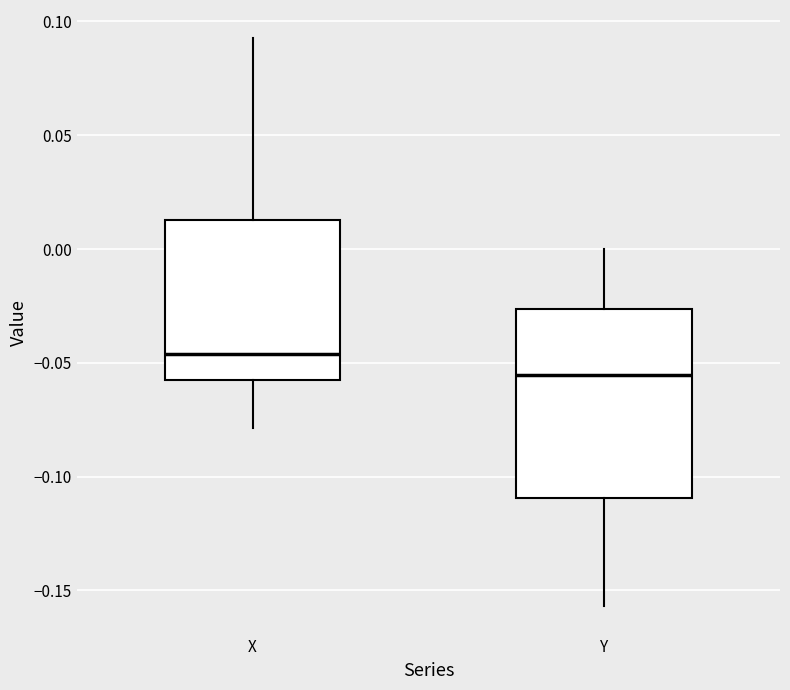

Comparing the boxes themselves (not the whiskers), which one is the tallest?

Y